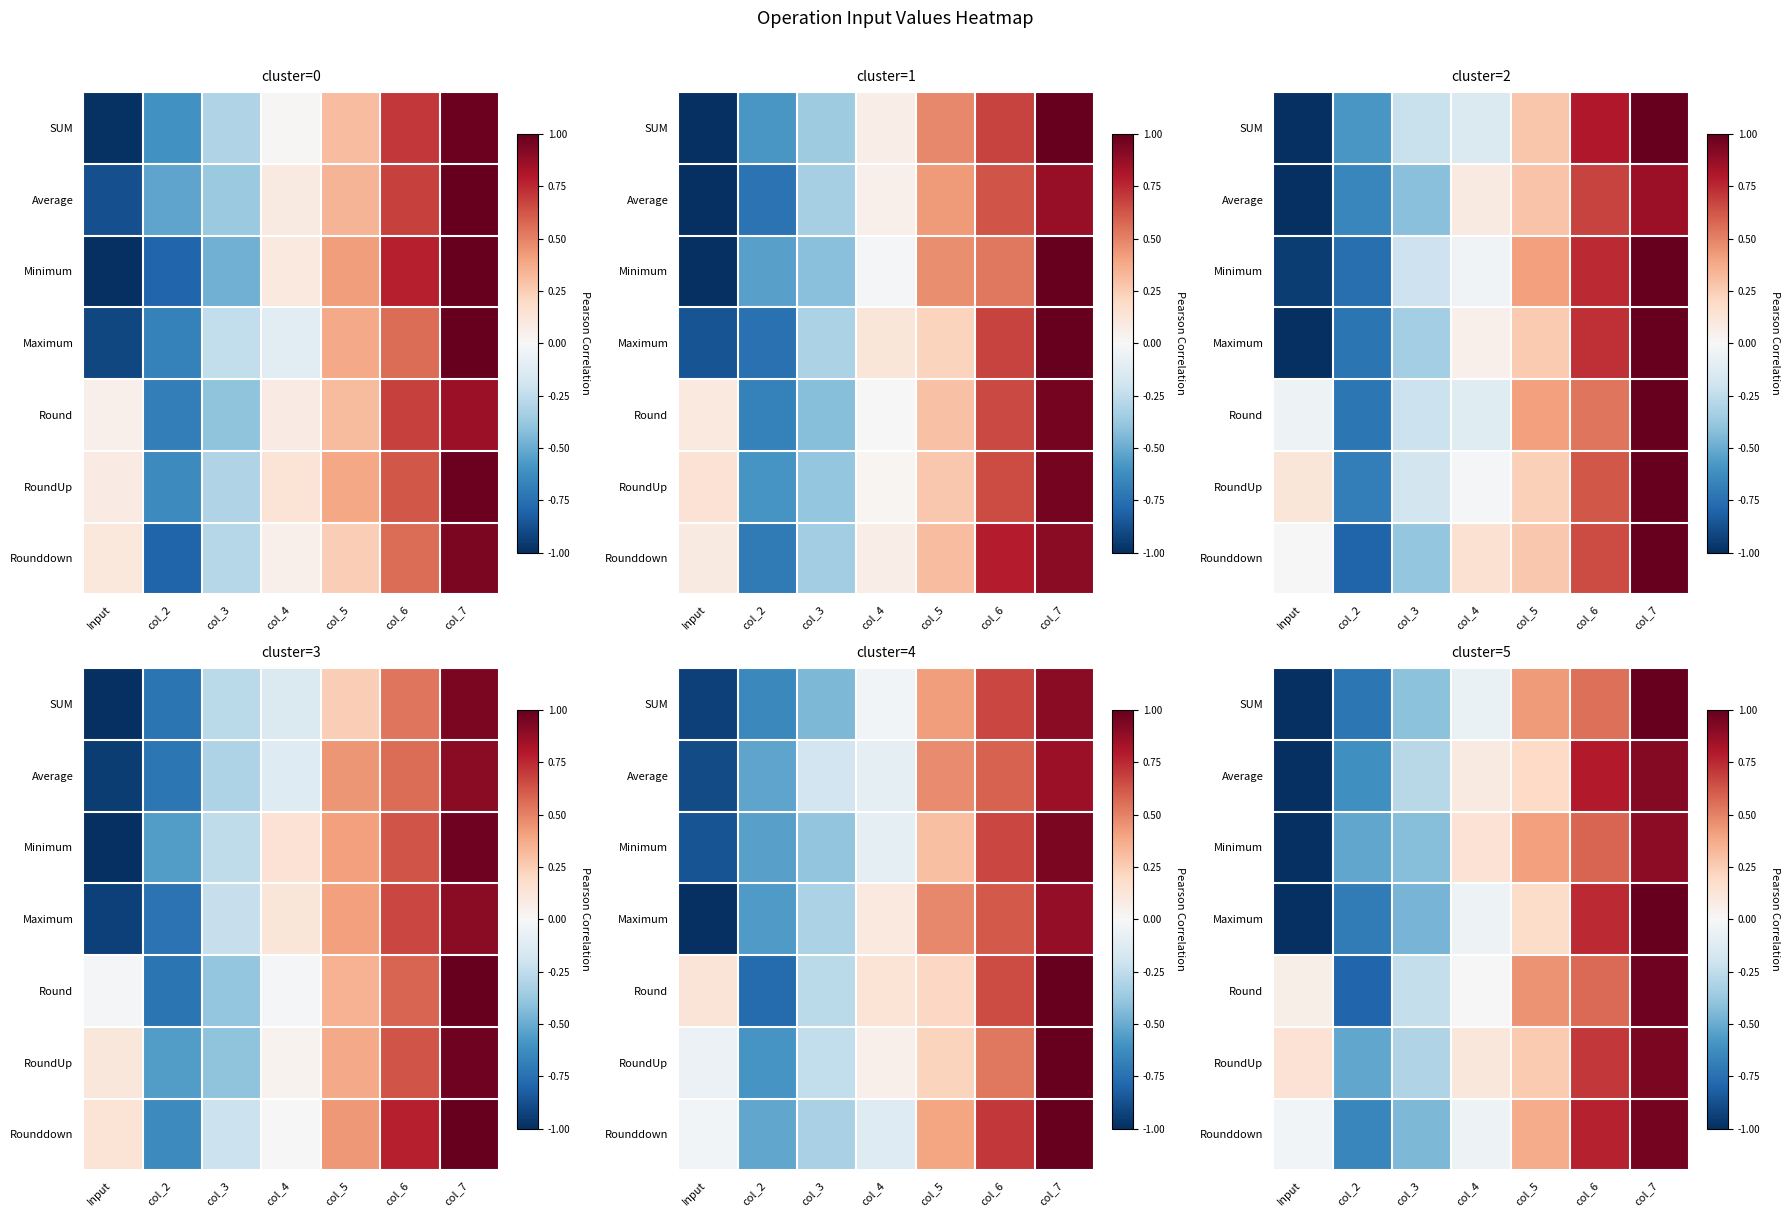

At which category does the chart reach its minimum across all series?

Input